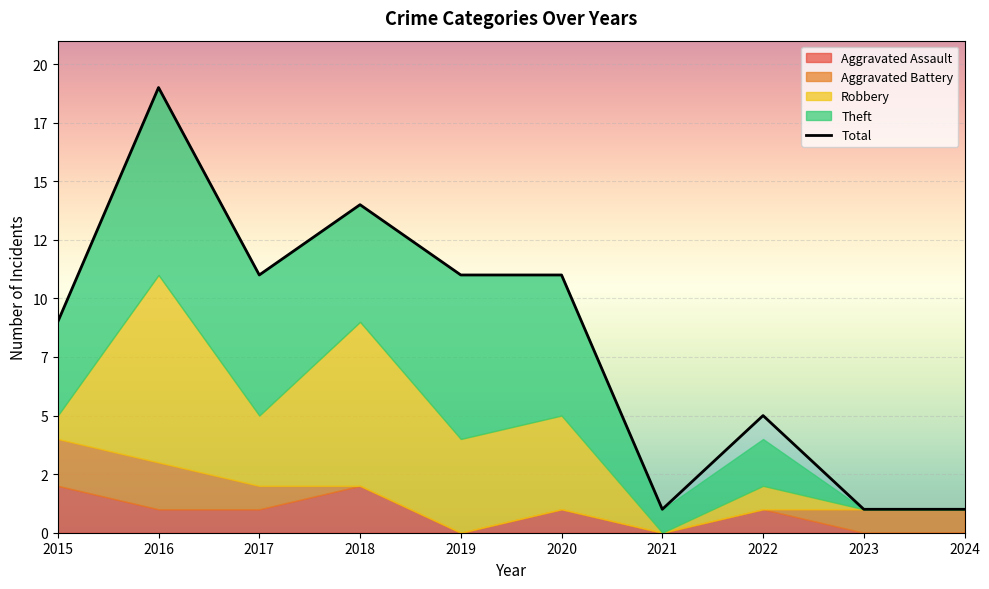

At which label is the value closest to 10?

2015